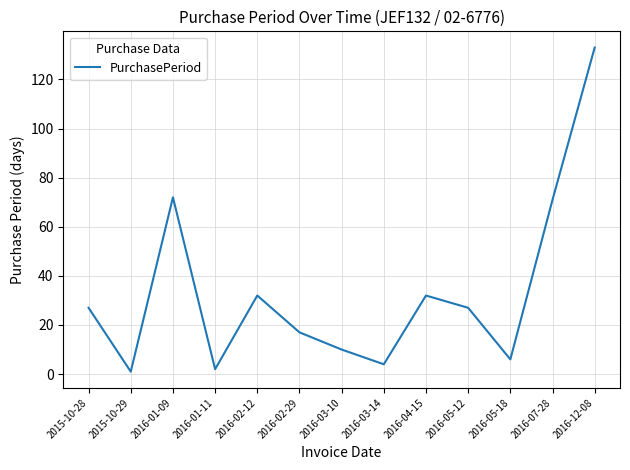

What is the change in value from 2016-01-11 to 2016-02-12?

+30